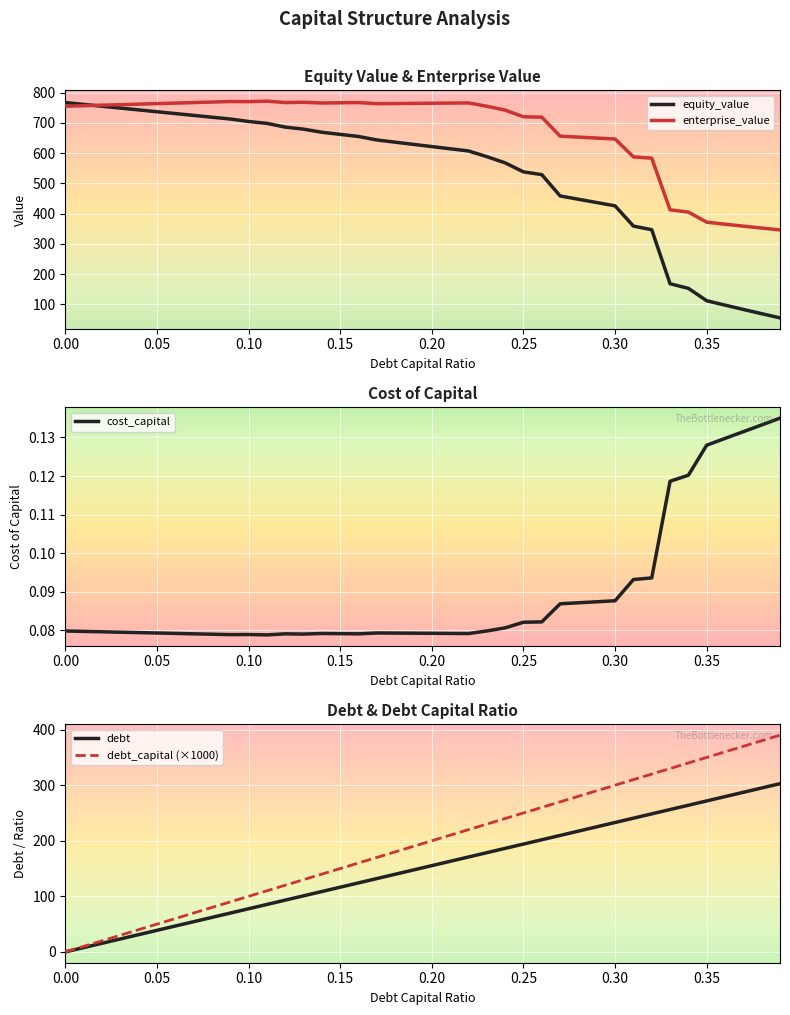

True or false: debt_capital and enterprise_value intersect in this chart.

False